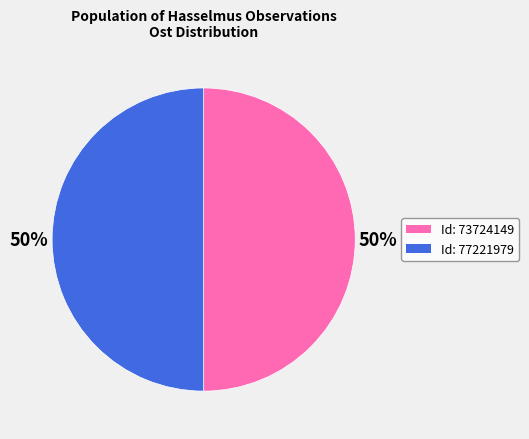

What is the ratio of the value at Id: 77221979 to the value at Id: 73724149?

1.0